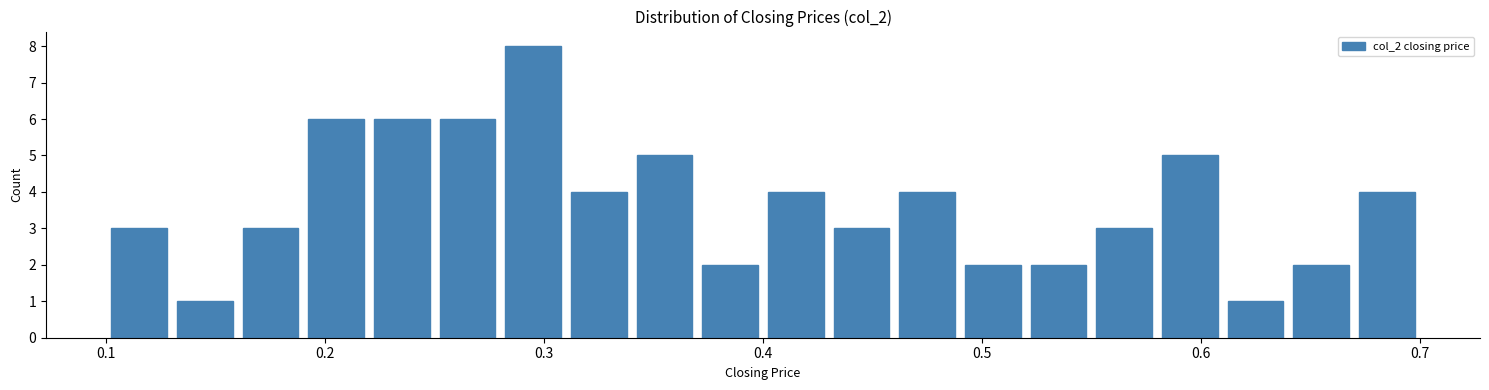

Read against the x-axis, roughly where is the centre of the tallest bar?

0.30